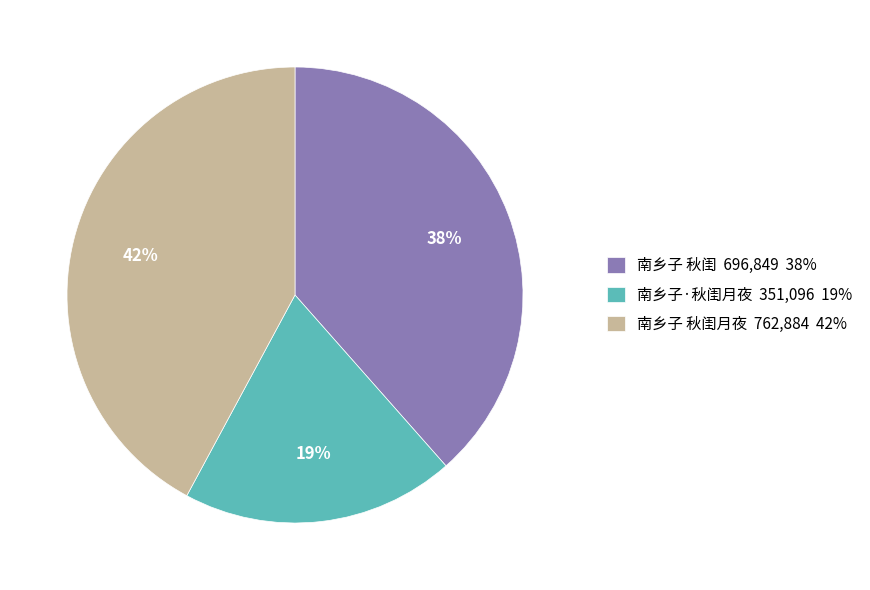

The 南乡子 秋闺月夜 762,884 42% slice represents 50% of the pie. True or false?

False